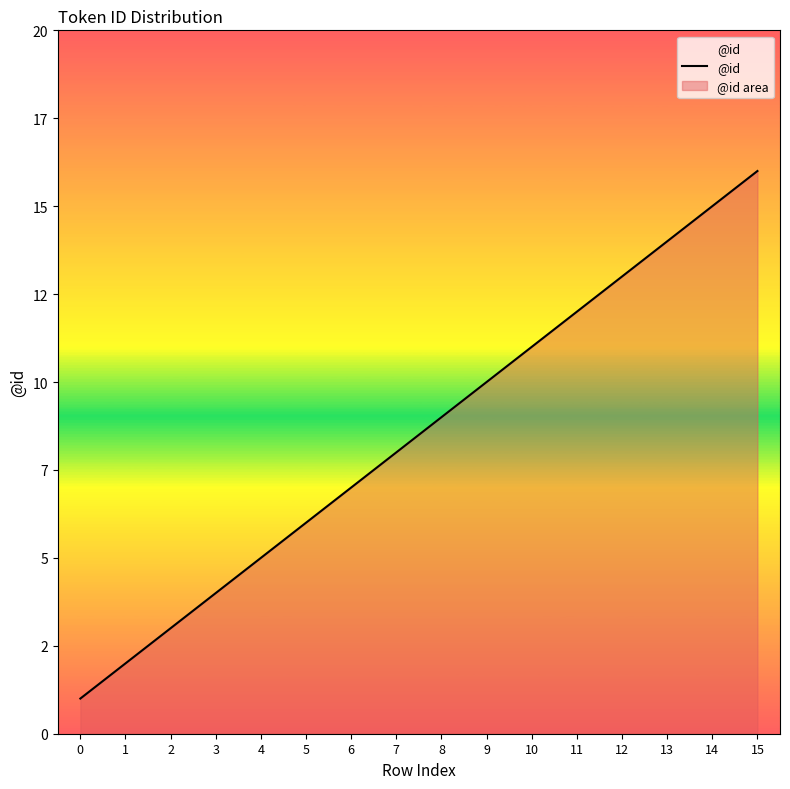

What is the difference between the maximum and minimum values?

15